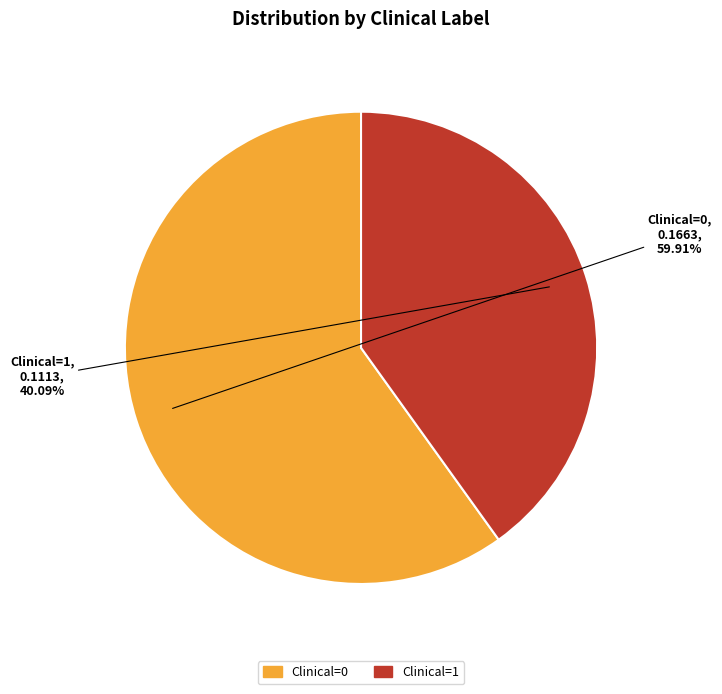

Which slice is the smallest?

Clinical=1